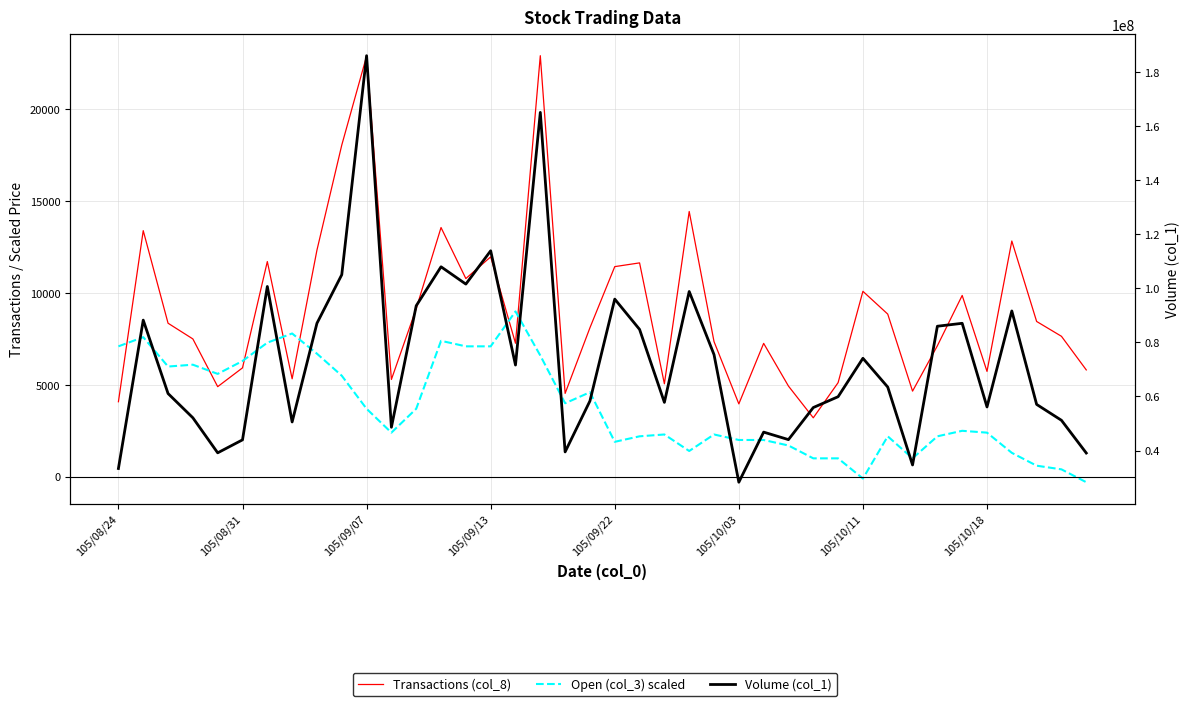

True or false: Transactions (col_8) and Volume (col_1) cross at least once.

False